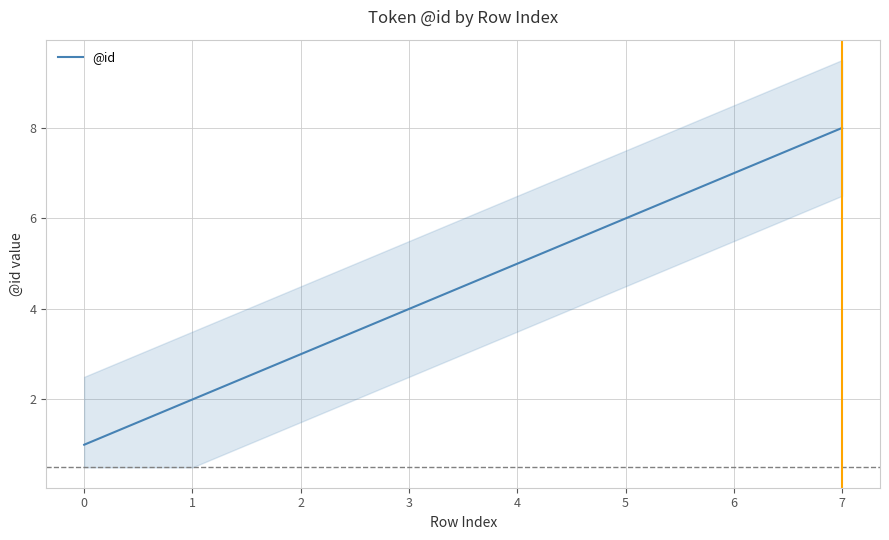

True or false: @id has a value of 2 at 1.

True